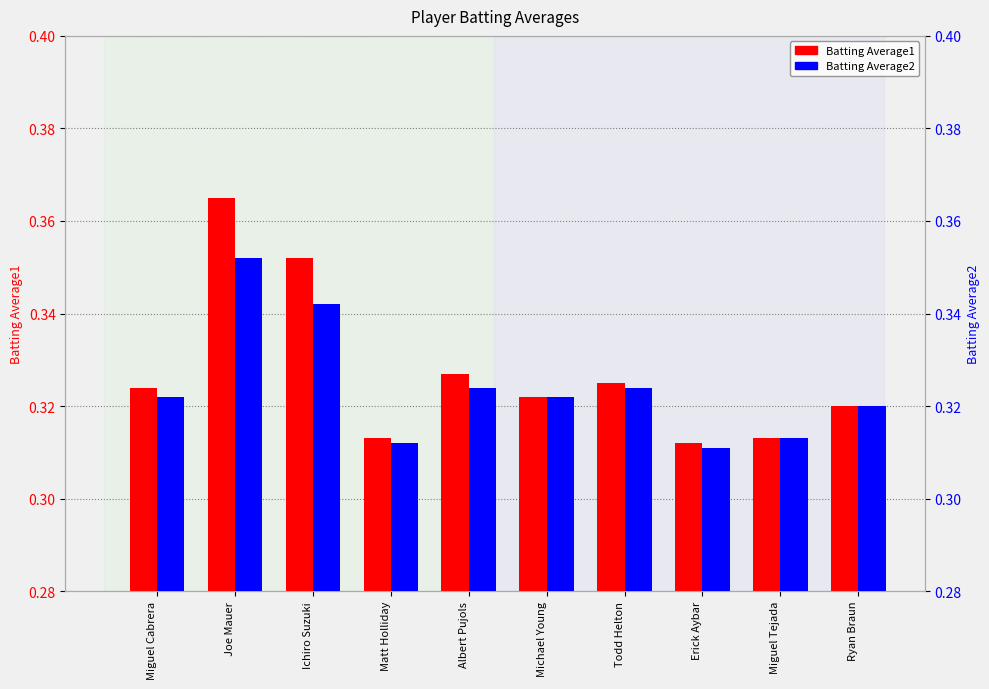

The Batting Average1 series shows 0.2 at Joe Mauer. True or false?

False